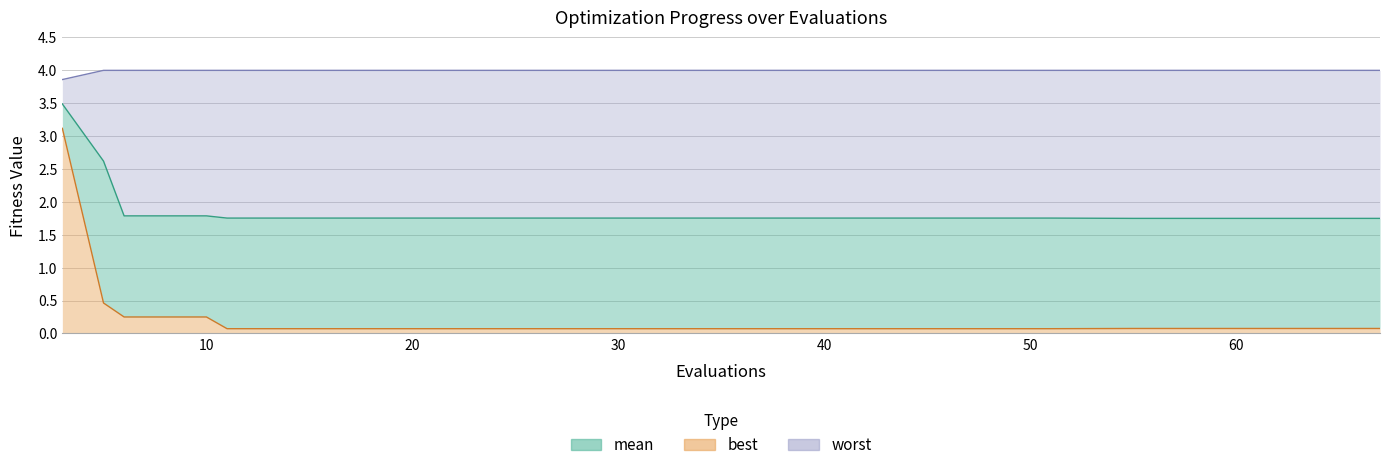

At how many categories does at least one series exceed 2?

19